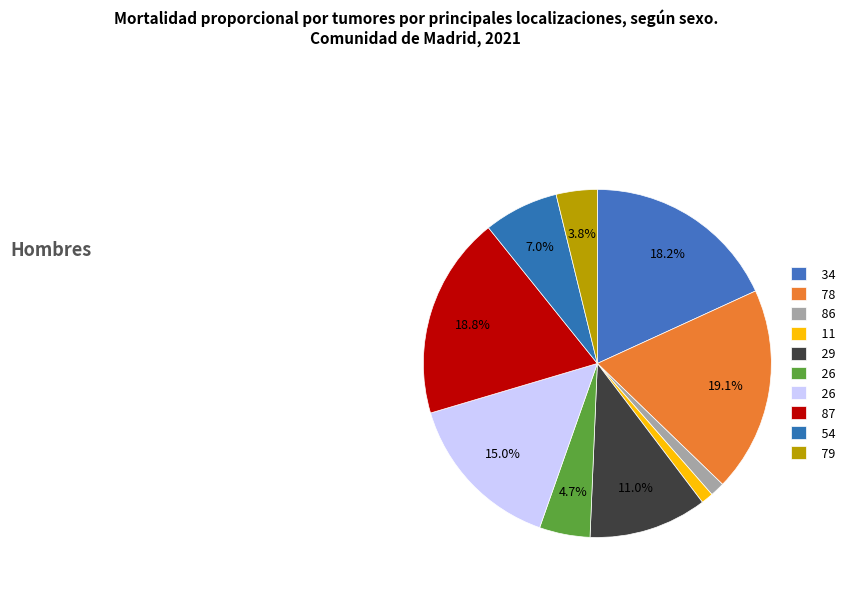

How many slices are in this pie chart?

10